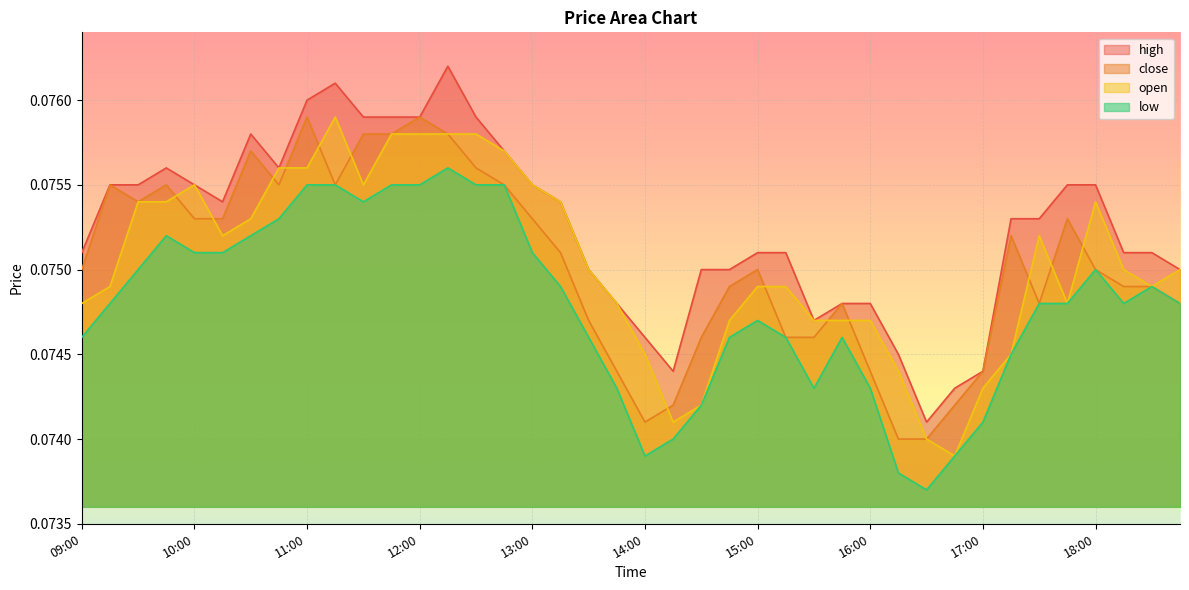

Reading left to right, extract all data points from this chart.

high: 09:00=0.1	09:15=0.1	09:30=0.1	09:45=0.1	10:00=0.1	10:15=0.1	10:30=0.1	10:45=0.1	11:00=0.1	11:15=0.1	11:30=0.1	11:45=0.1	12:00=0.1	12:15=0.1	12:30=0.1	12:45=0.1	13:00=0.1	13:15=0.1	13:30=0.1	13:45=0.1	14:00=0.1	14:15=0.1	14:30=0.1	14:45=0.1	15:00=0.1	15:15=0.1	15:30=0.1	15:45=0.1	16:00=0.1	16:15=0.1	16:30=0.1	16:45=0.1	17:00=0.1	17:15=0.1	17:30=0.1	17:45=0.1	18:00=0.1	18:15=0.1	18:30=0.1	18:45=0.1
close: 09:00=0.1	09:15=0.1	09:30=0.1	09:45=0.1	10:00=0.1	10:15=0.1	10:30=0.1	10:45=0.1	11:00=0.1	11:15=0.1	11:30=0.1	11:45=0.1	12:00=0.1	12:15=0.1	12:30=0.1	12:45=0.1	13:00=0.1	13:15=0.1	13:30=0.1	13:45=0.1	14:00=0.1	14:15=0.1	14:30=0.1	14:45=0.1	15:00=0.1	15:15=0.1	15:30=0.1	15:45=0.1	16:00=0.1	16:15=0.1	16:30=0.1	16:45=0.1	17:00=0.1	17:15=0.1	17:30=0.1	17:45=0.1	18:00=0.1	18:15=0.1	18:30=0.1	18:45=0.1
open: 09:00=0.1	09:15=0.1	09:30=0.1	09:45=0.1	10:00=0.1	10:15=0.1	10:30=0.1	10:45=0.1	11:00=0.1	11:15=0.1	11:30=0.1	11:45=0.1	12:00=0.1	12:15=0.1	12:30=0.1	12:45=0.1	13:00=0.1	13:15=0.1	13:30=0.1	13:45=0.1	14:00=0.1	14:15=0.1	14:30=0.1	14:45=0.1	15:00=0.1	15:15=0.1	15:30=0.1	15:45=0.1	16:00=0.1	16:15=0.1	16:30=0.1	16:45=0.1	17:00=0.1	17:15=0.1	17:30=0.1	17:45=0.1	18:00=0.1	18:15=0.1	18:30=0.1	18:45=0.1
low: 09:00=0.1	09:15=0.1	09:30=0.1	09:45=0.1	10:00=0.1	10:15=0.1	10:30=0.1	10:45=0.1	11:00=0.1	11:15=0.1	11:30=0.1	11:45=0.1	12:00=0.1	12:15=0.1	12:30=0.1	12:45=0.1	13:00=0.1	13:15=0.1	13:30=0.1	13:45=0.1	14:00=0.1	14:15=0.1	14:30=0.1	14:45=0.1	15:00=0.1	15:15=0.1	15:30=0.1	15:45=0.1	16:00=0.1	16:15=0.1	16:30=0.1	16:45=0.1	17:00=0.1	17:15=0.1	17:30=0.1	17:45=0.1	18:00=0.1	18:15=0.1	18:30=0.1	18:45=0.1